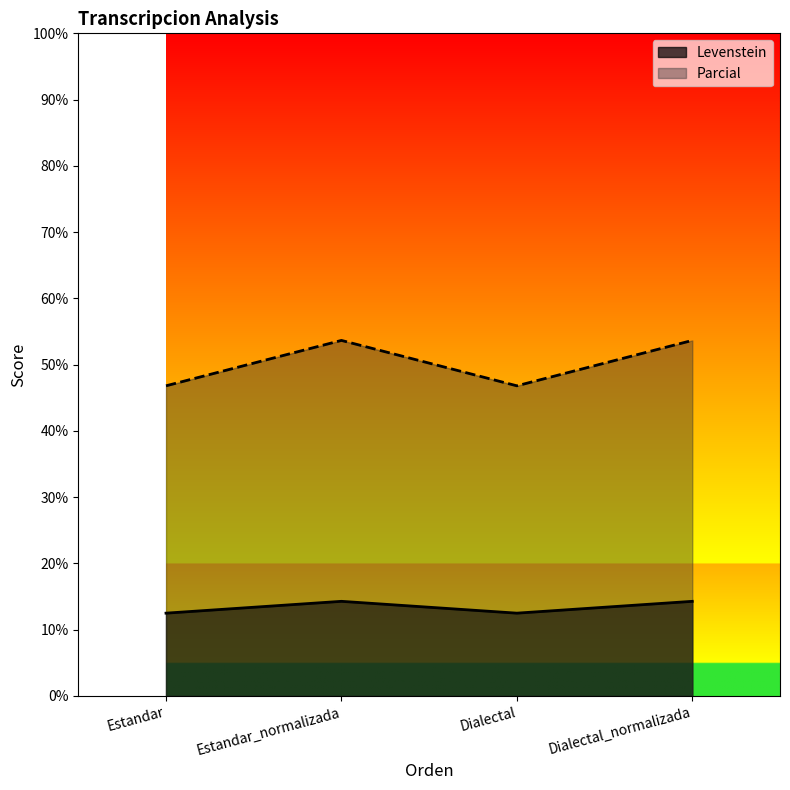

What is the sum of the Levenstein values at Dialectal and Estandar_normalizada?

26.8